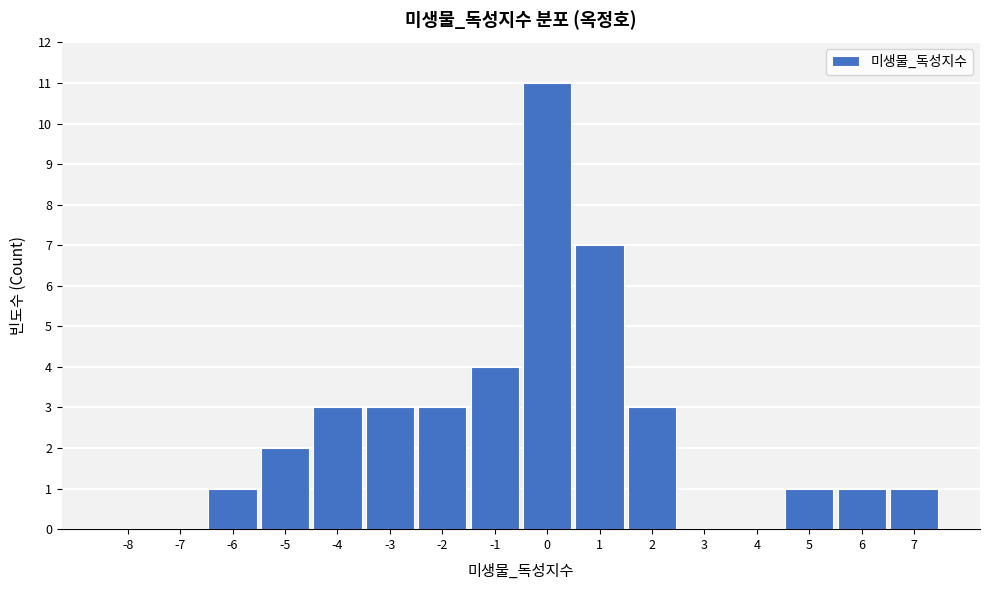

Reading left to right, extract all data points from this chart.

-8=0	-7=0	-6=1	-5=2	-4=3	-3=3	-2=3	-1=4	0=11	1=7	2=3	3=0	4=0	5=1	6=1	7=1